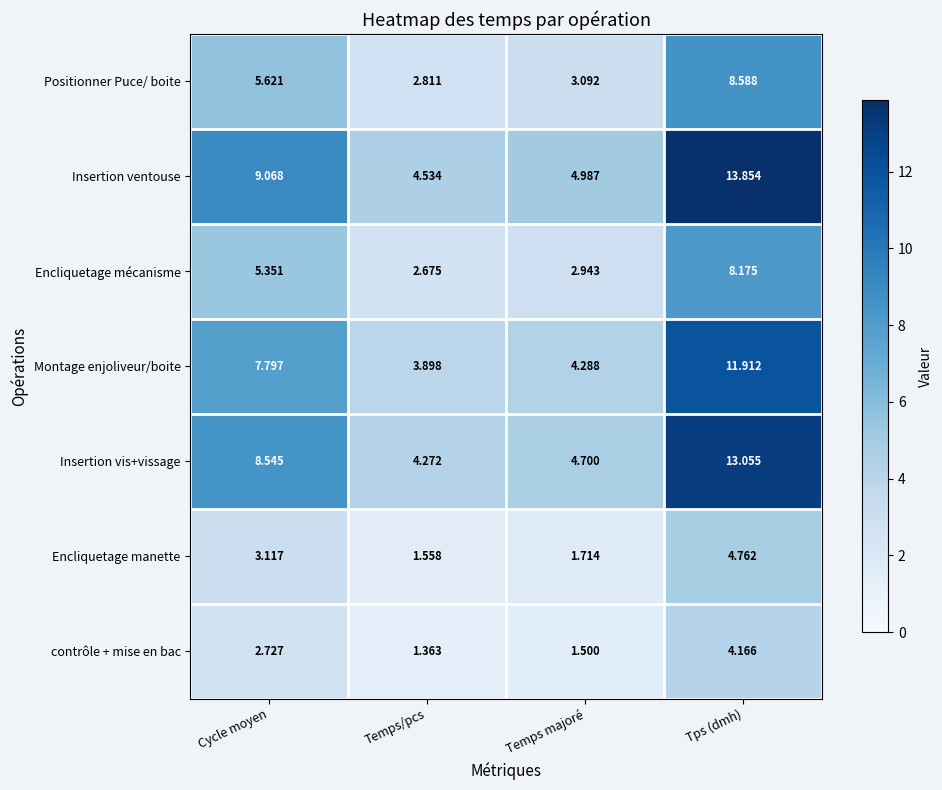

At which label does Encliquetage manette first exceed 3?

Cycle moyen